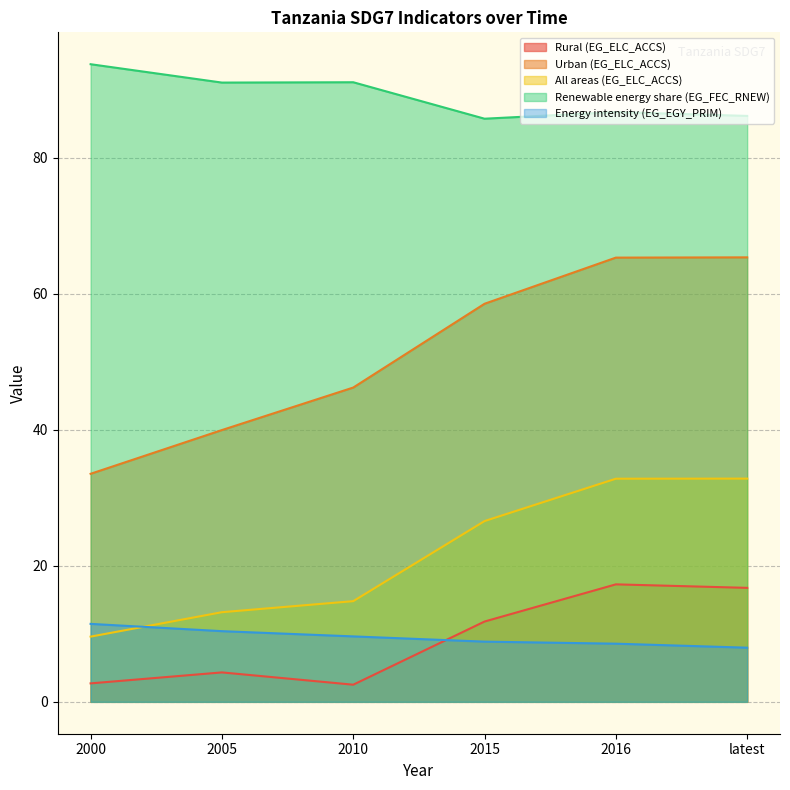

What is the difference between the highest and lowest values at 2010?

88.6